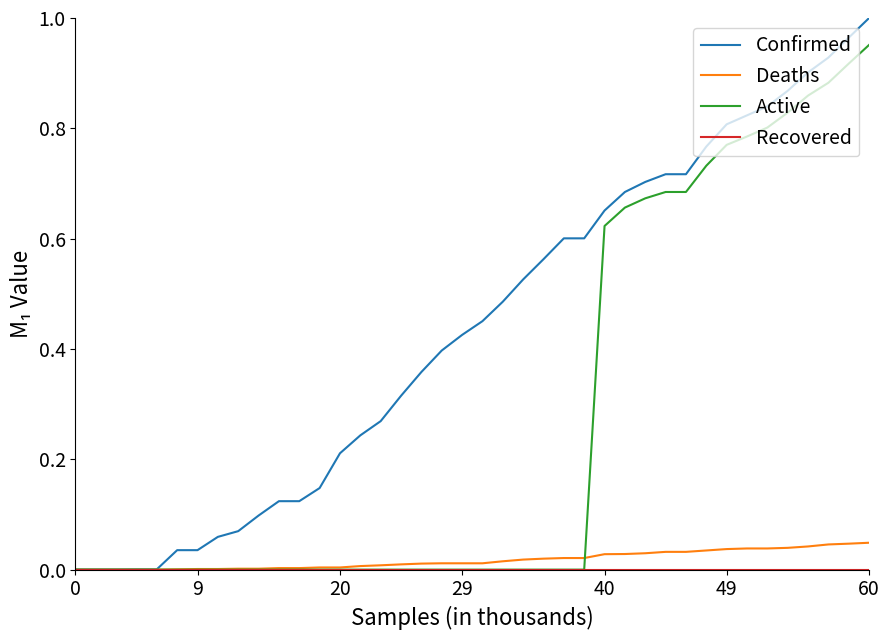

Which series has the largest range (max minus min)?

Confirmed